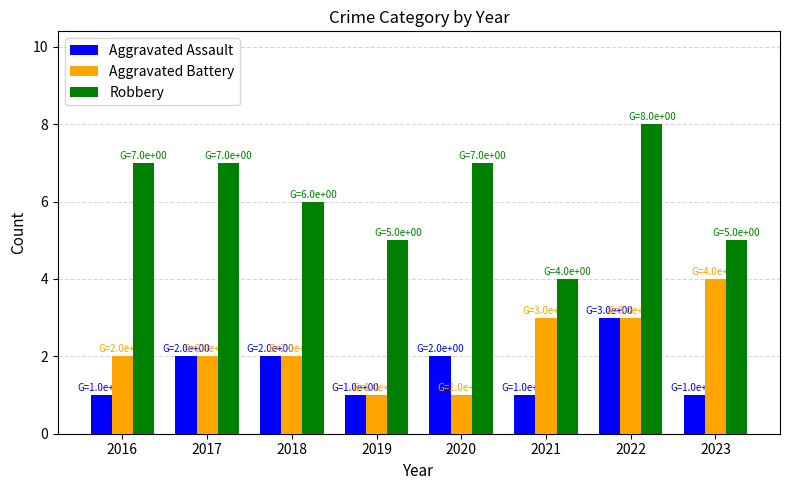

How many values in the Robbery series are below 7?

4